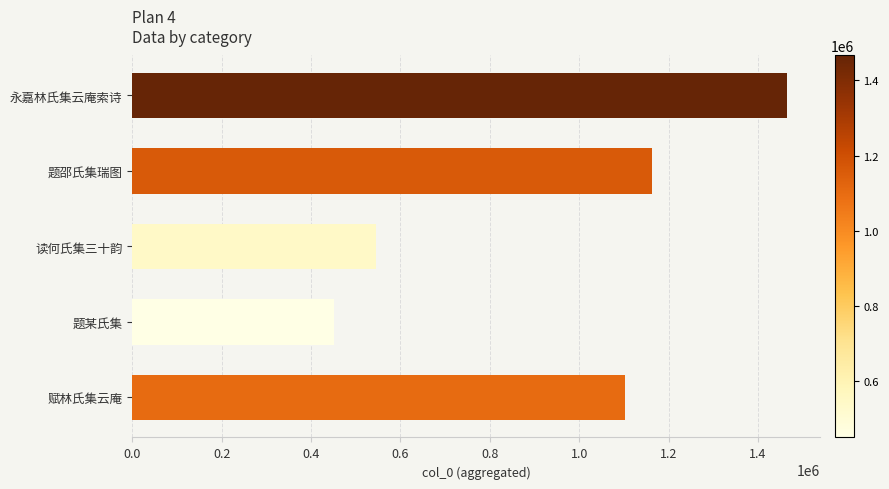

What is the difference between the values at 赋林氏集云庵 and 读何氏集三十韵?

558031